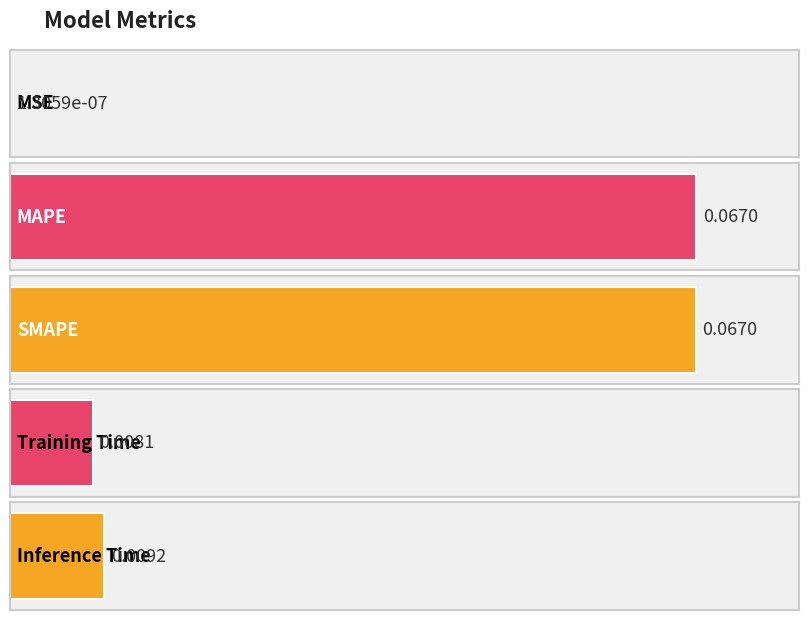

What is the sum of all values?

0.2